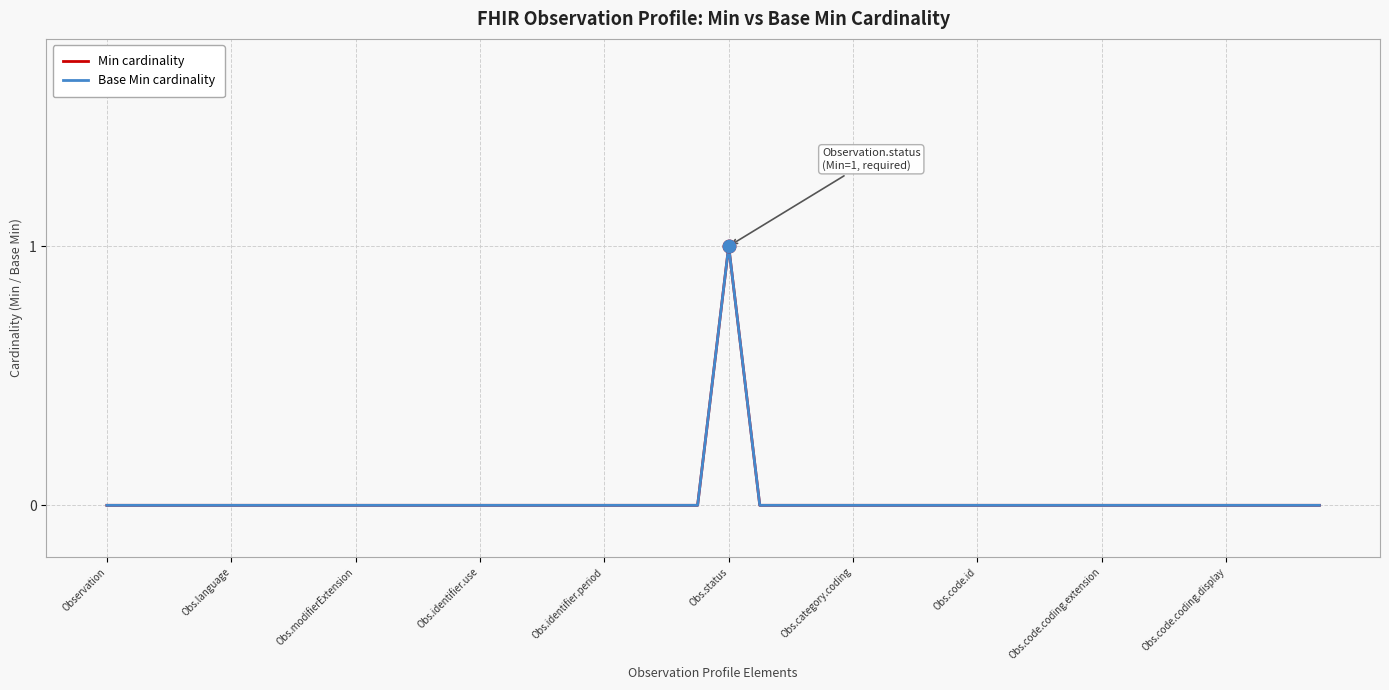

Does the chart have visible grid lines?

Yes